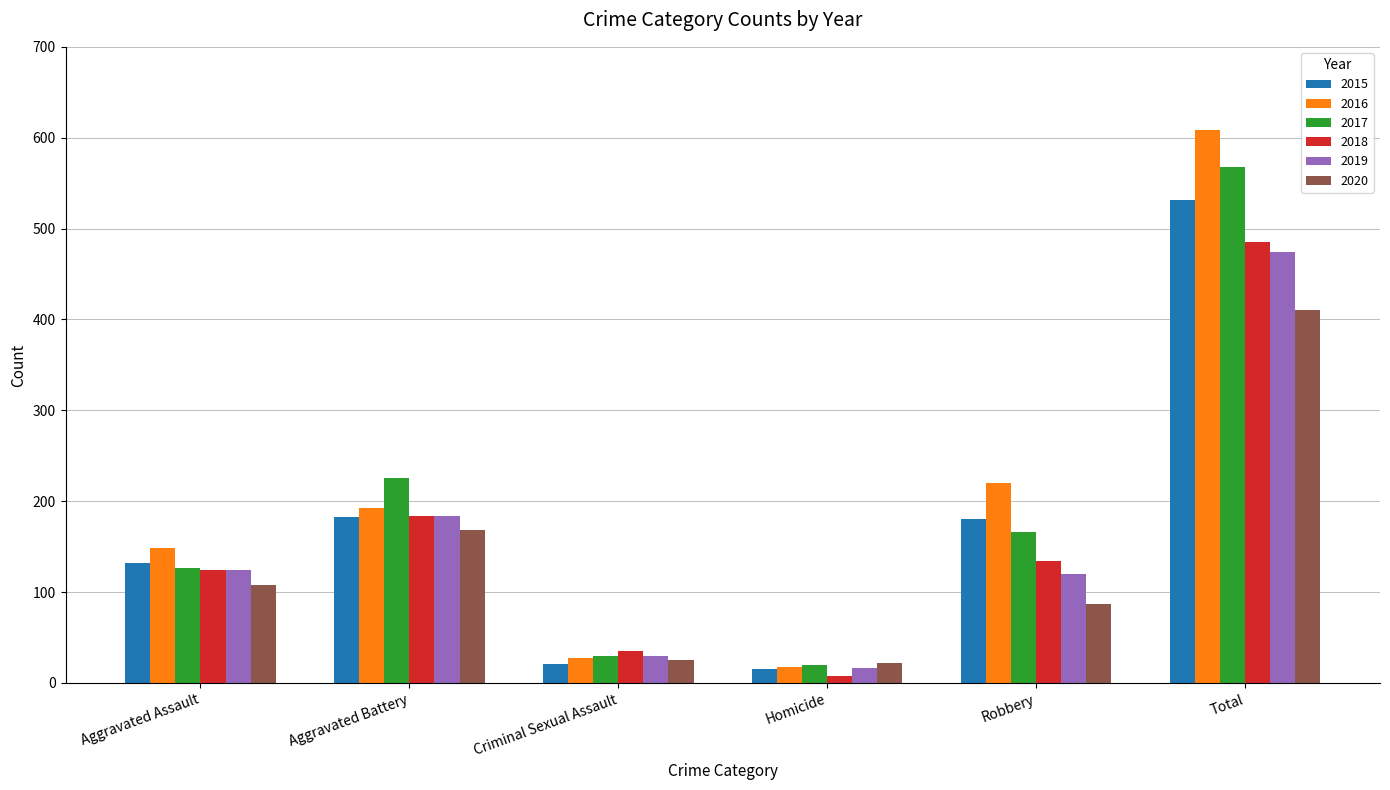

How many bars are there in each group?

6